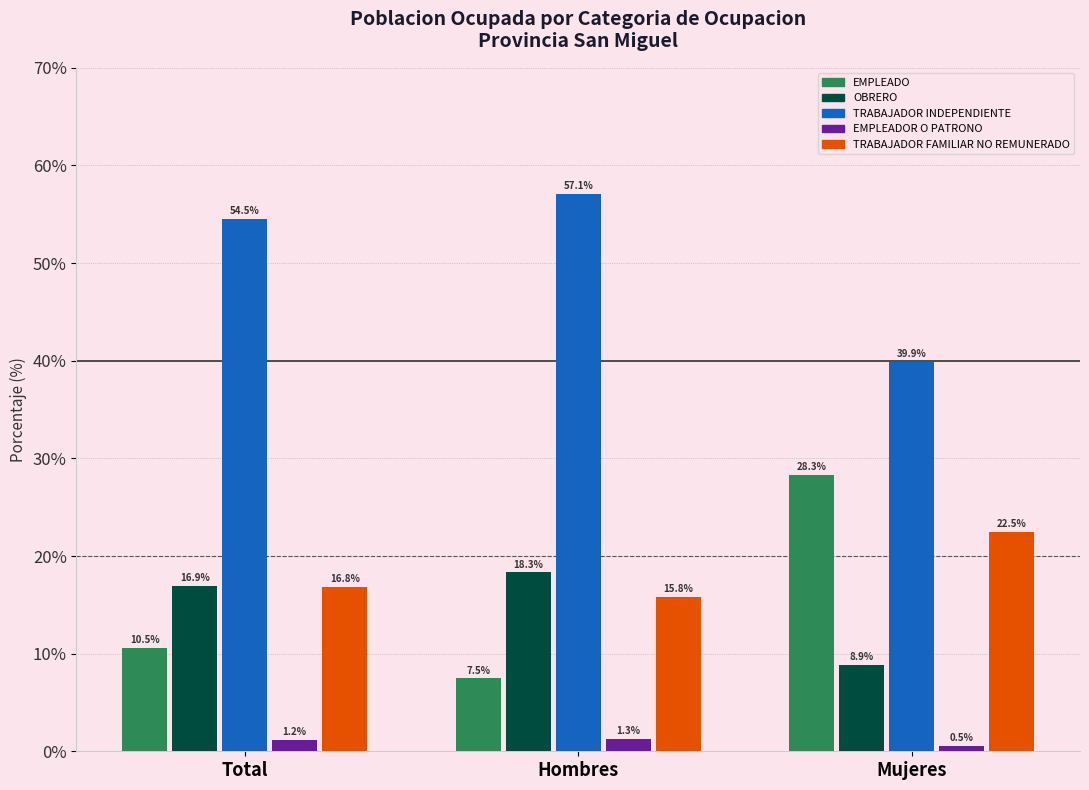

Reading right to left, what are all the values shown in this chart?

EMPLEADO: 28.3	7.5	10.5
OBRERO: 8.9	18.3	16.9
TRABAJADOR INDEPENDIENTE: 39.9	57.1	54.5
EMPLEADOR O PATRONO: 0.5	1.3	1.2
TRABAJADOR FAMILIAR NO REMUNERADO: 22.5	15.8	16.8